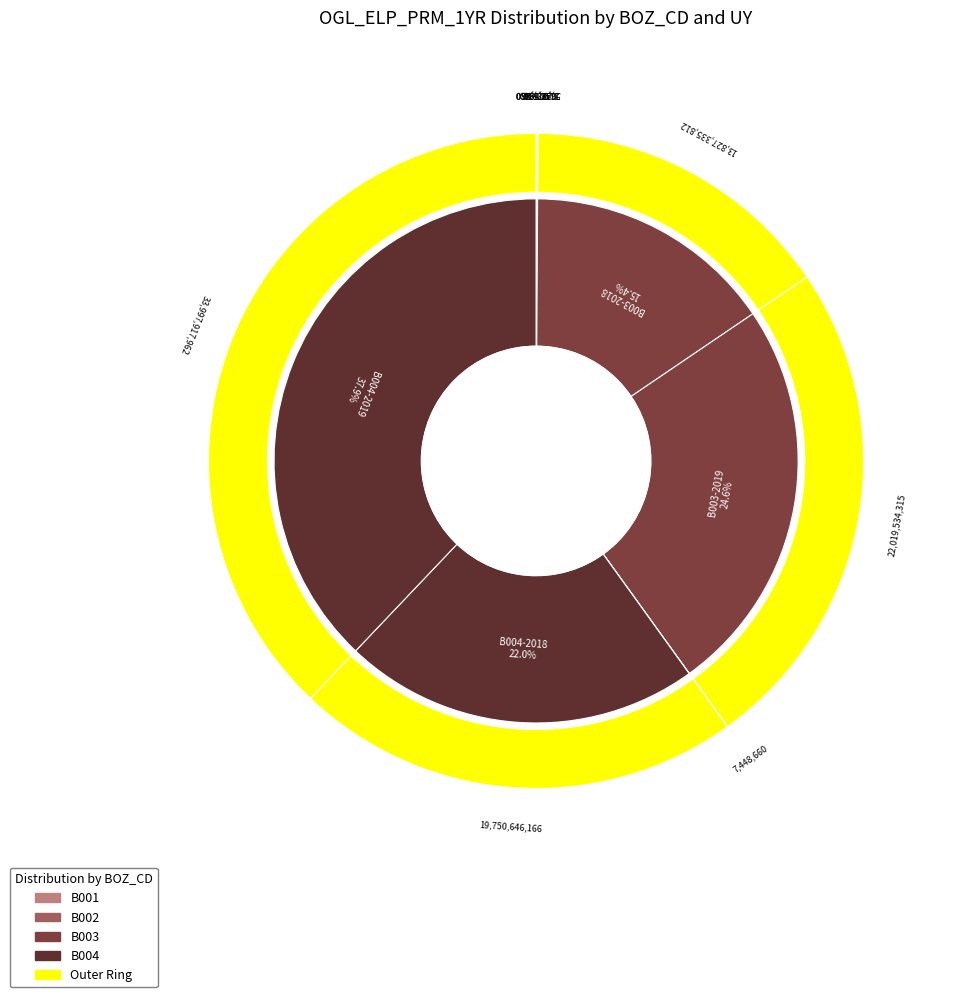

Which slice is the smallest?

B001-2018